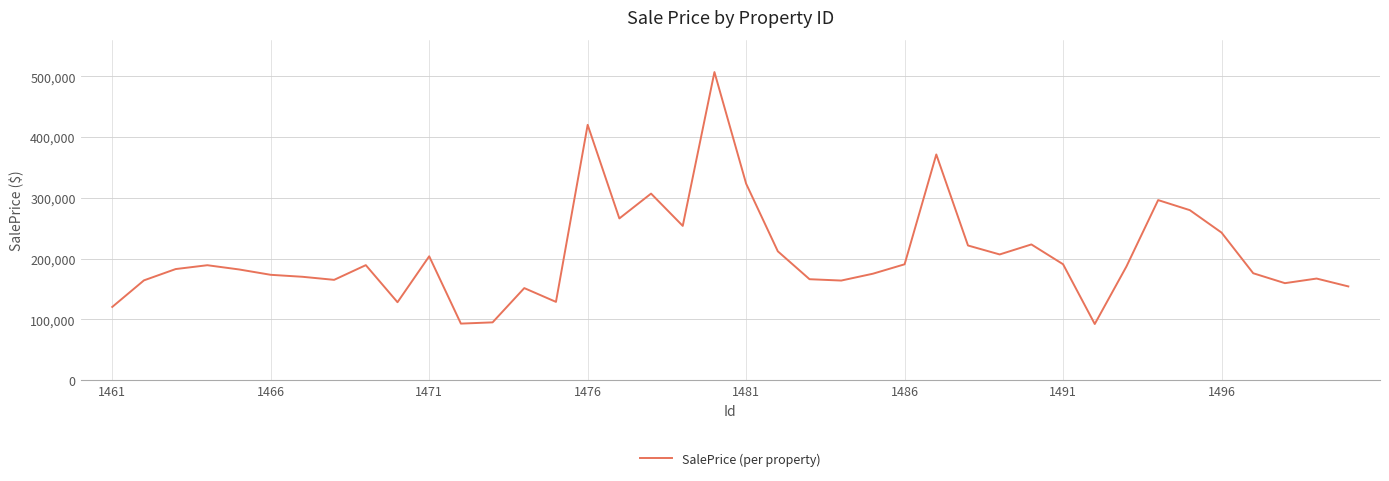

What is the difference between the maximum and minimum values?

414301